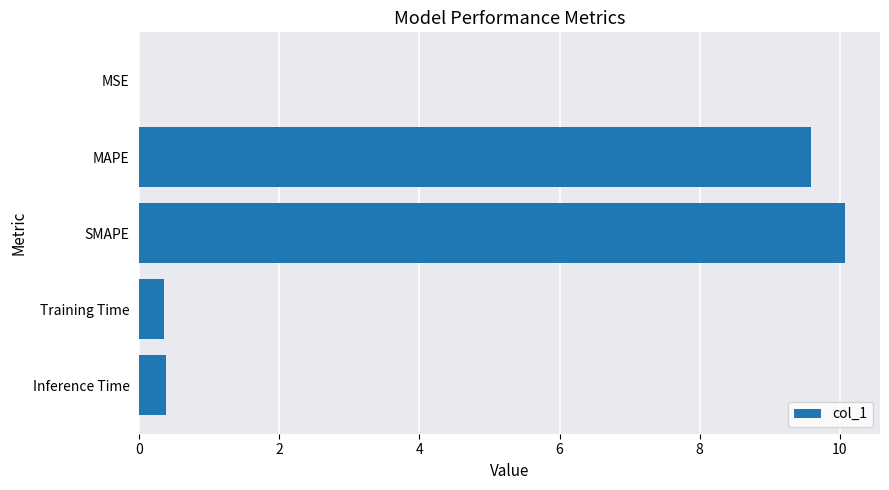

How many distinct data groups are displayed?

1